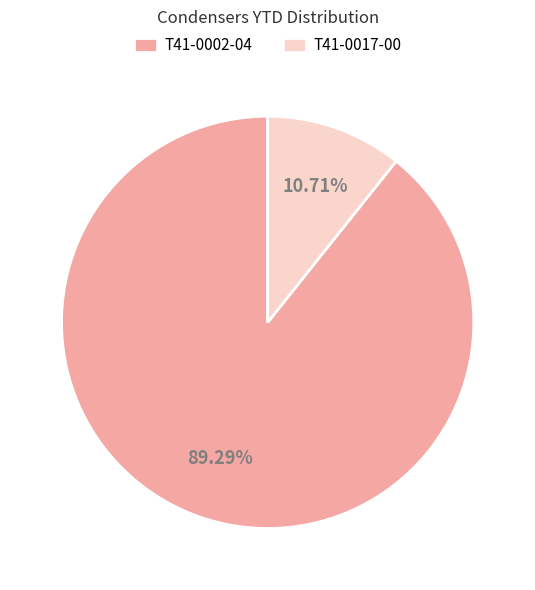

True or false: T41-0002-04 accounts for 89% of the total.

True